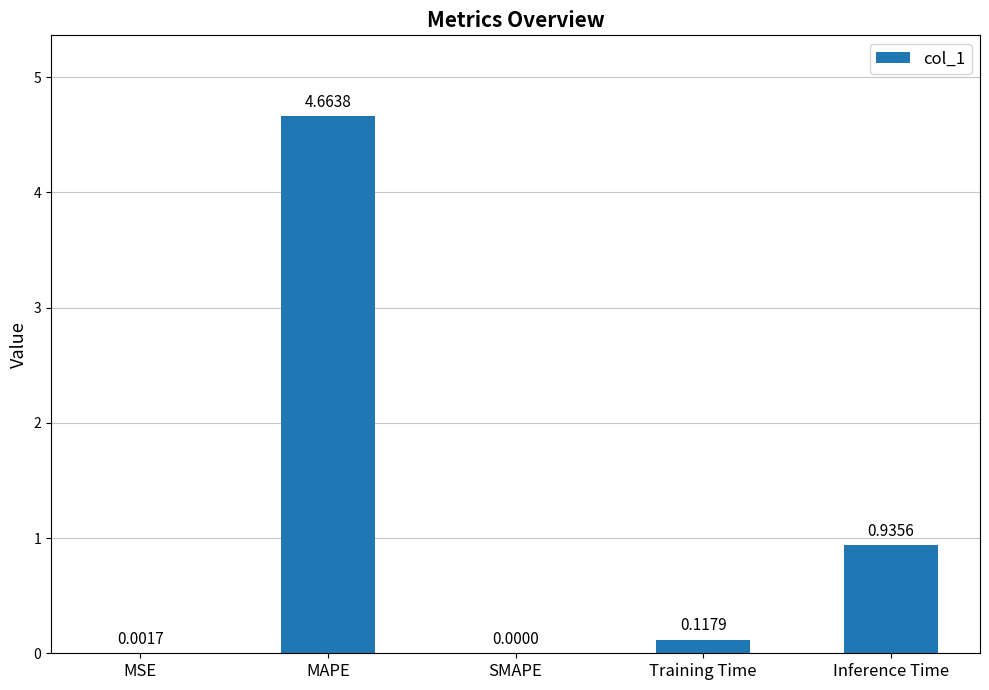

Where is the data nearest to the value 2?

Inference Time